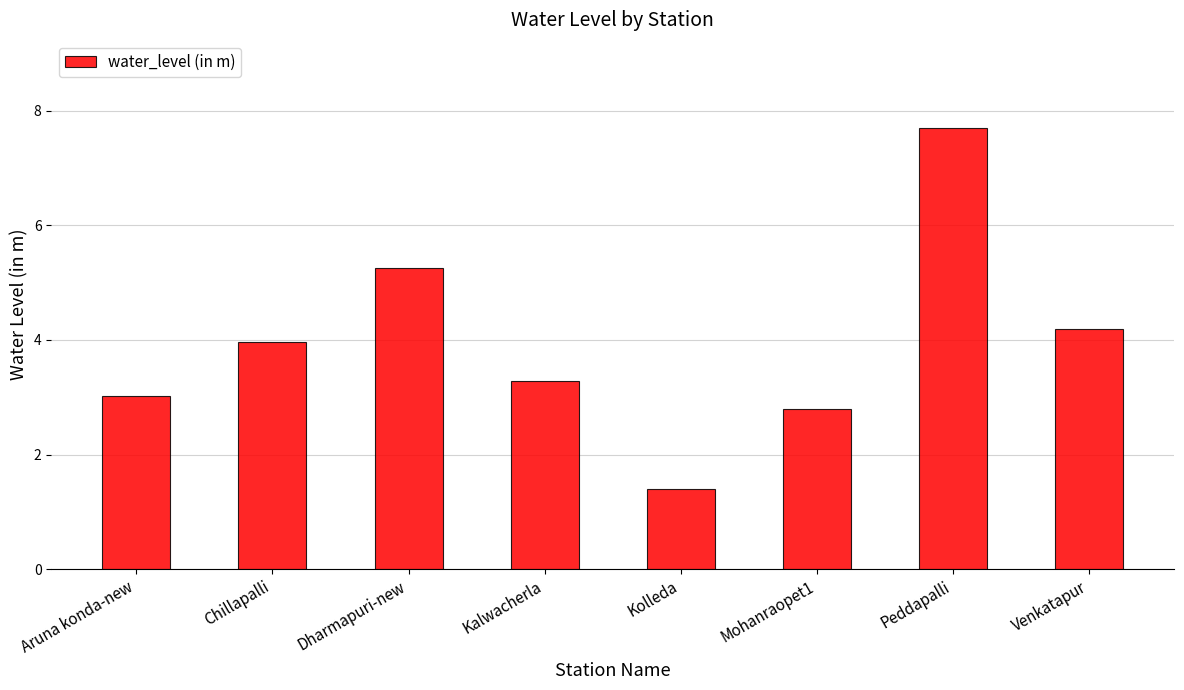

Read the value at Aruna konda-new.

3.0